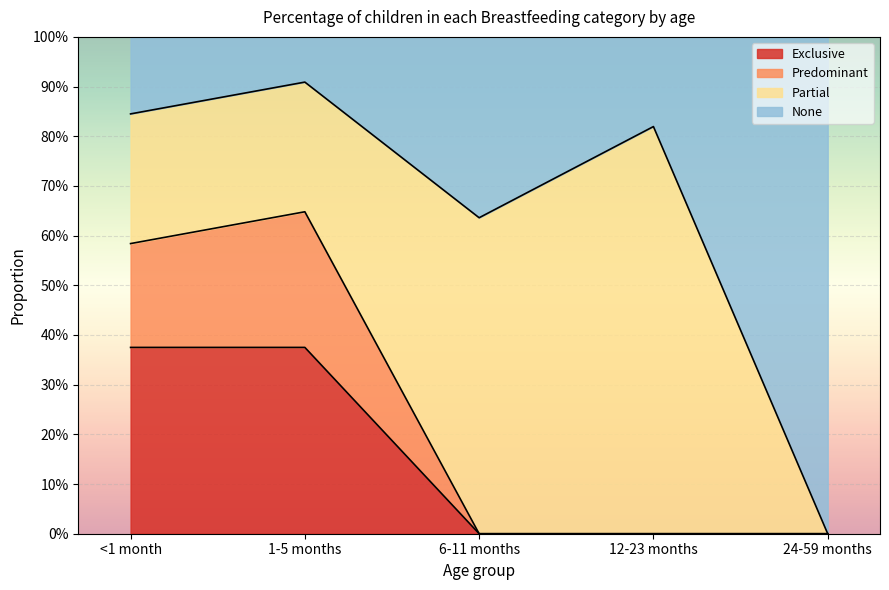

True or false: Exclusive has more than 0 interior local peaks.

False